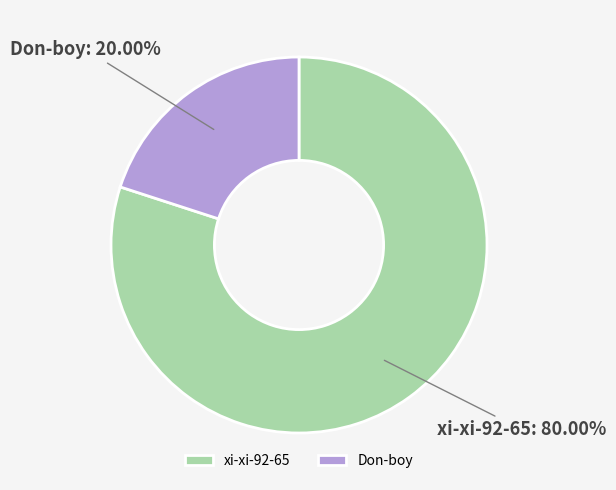

Does any single category account for the majority?

Yes